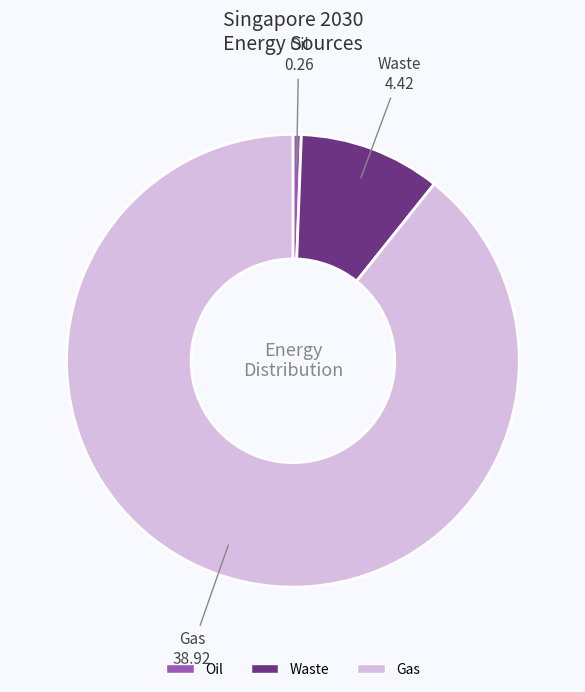

True or false: Oil accounts for 11% of the total.

False